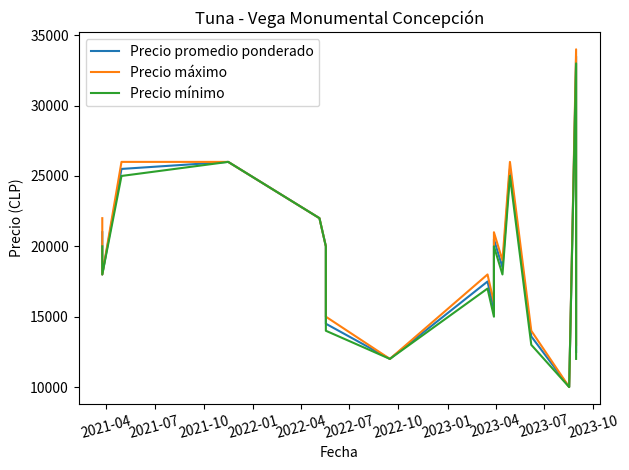

How many interior local valleys does the Precio promedio ponderado series have?

5